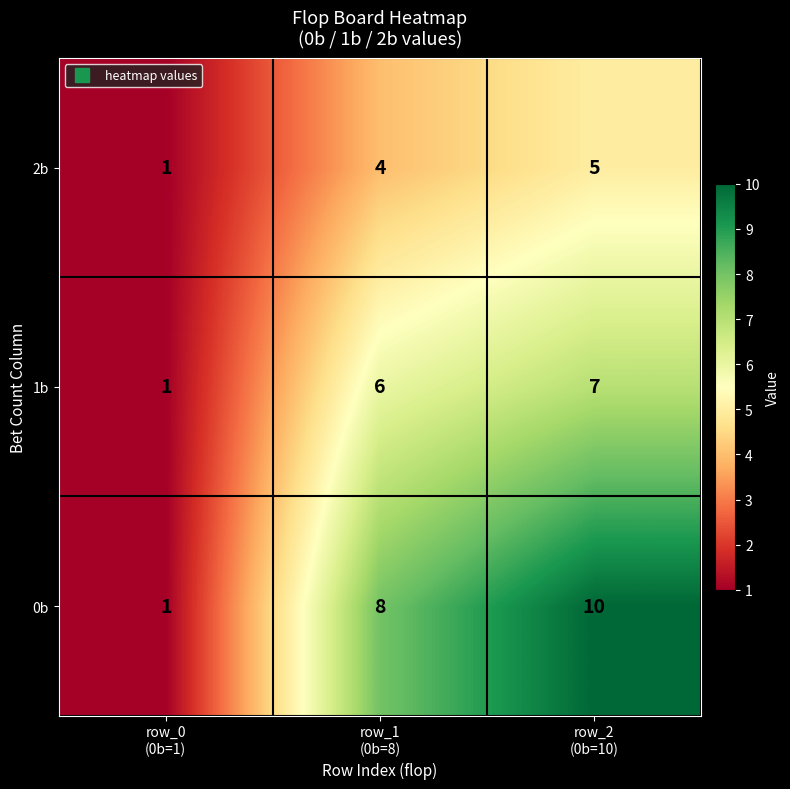

What is the sum of all 1b values?

14